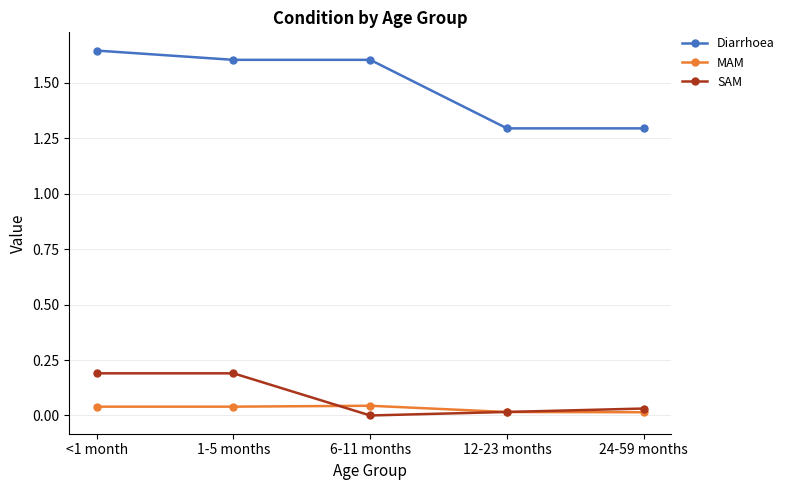

Between 6-11 months and 12-23 months, which series saw the biggest shift?

Diarrhoea